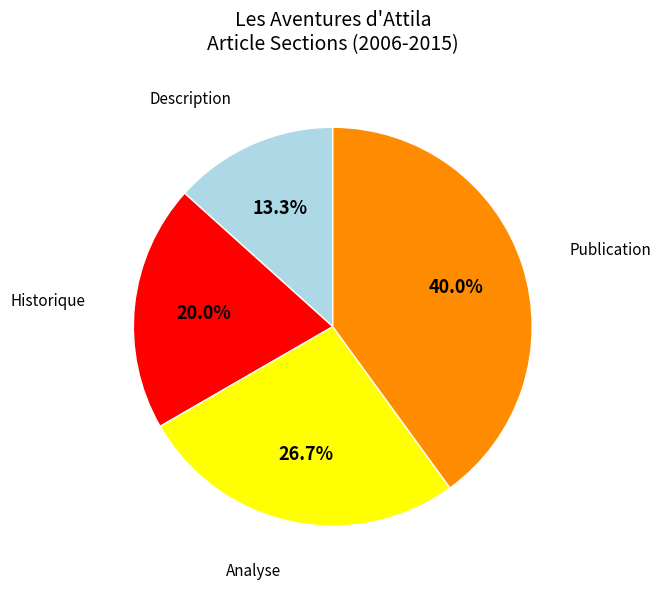

Count the number of slices in the pie.

4